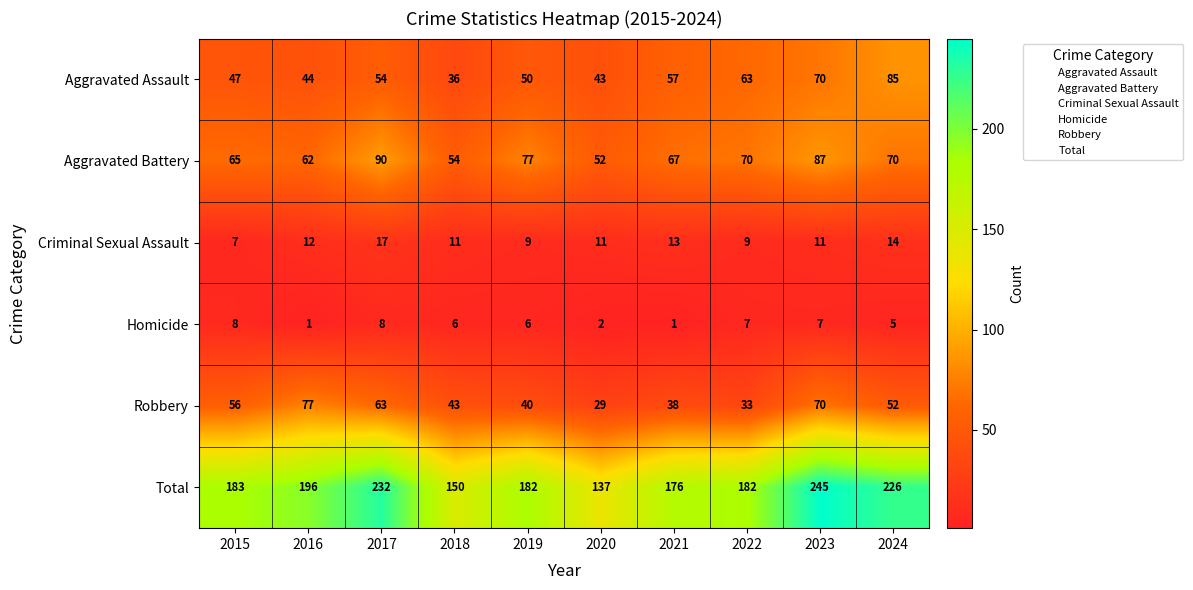

List the series in order of their peak value, highest first.

Total, Aggravated Battery, Aggravated Assault, Robbery, Criminal Sexual Assault, Homicide